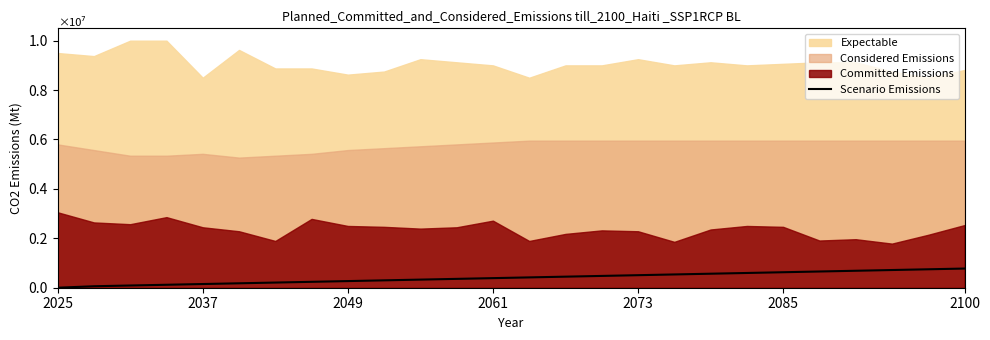

Count the number of categories in the chart.

26